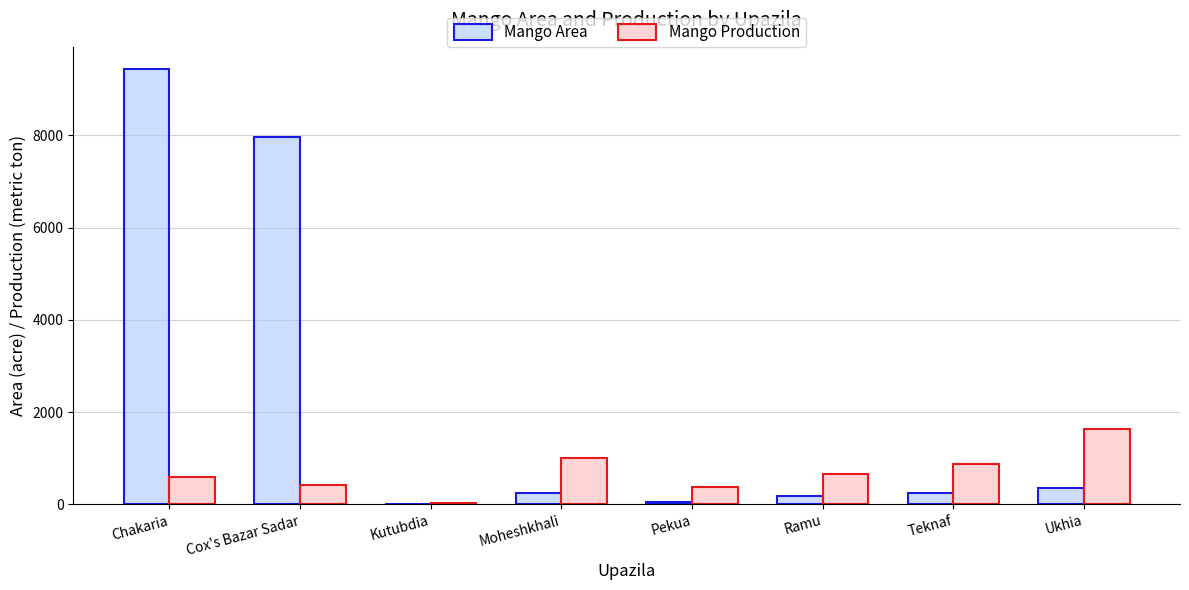

Count the number of categories in the chart.

8